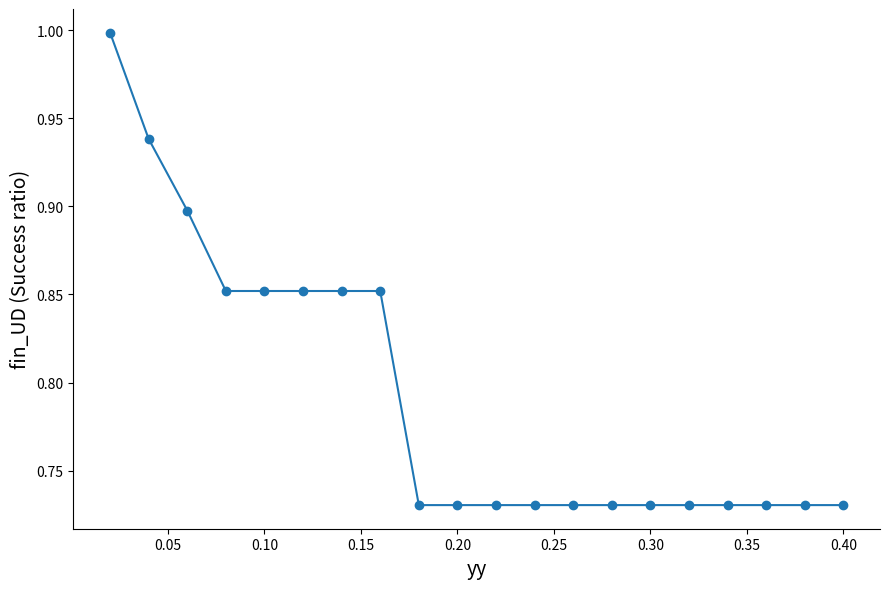

What is the average value?

0.8